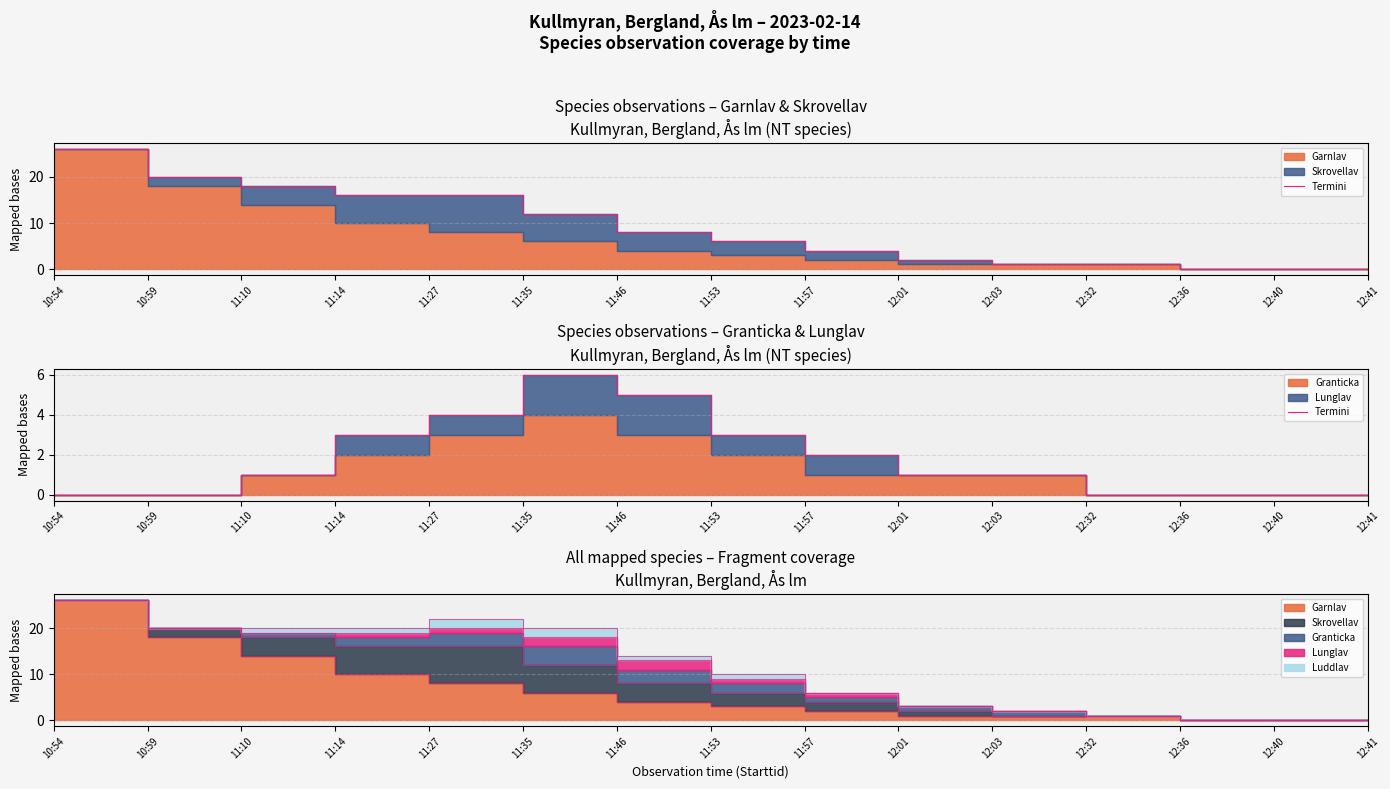

What is the difference between the maximum and minimum values?

6